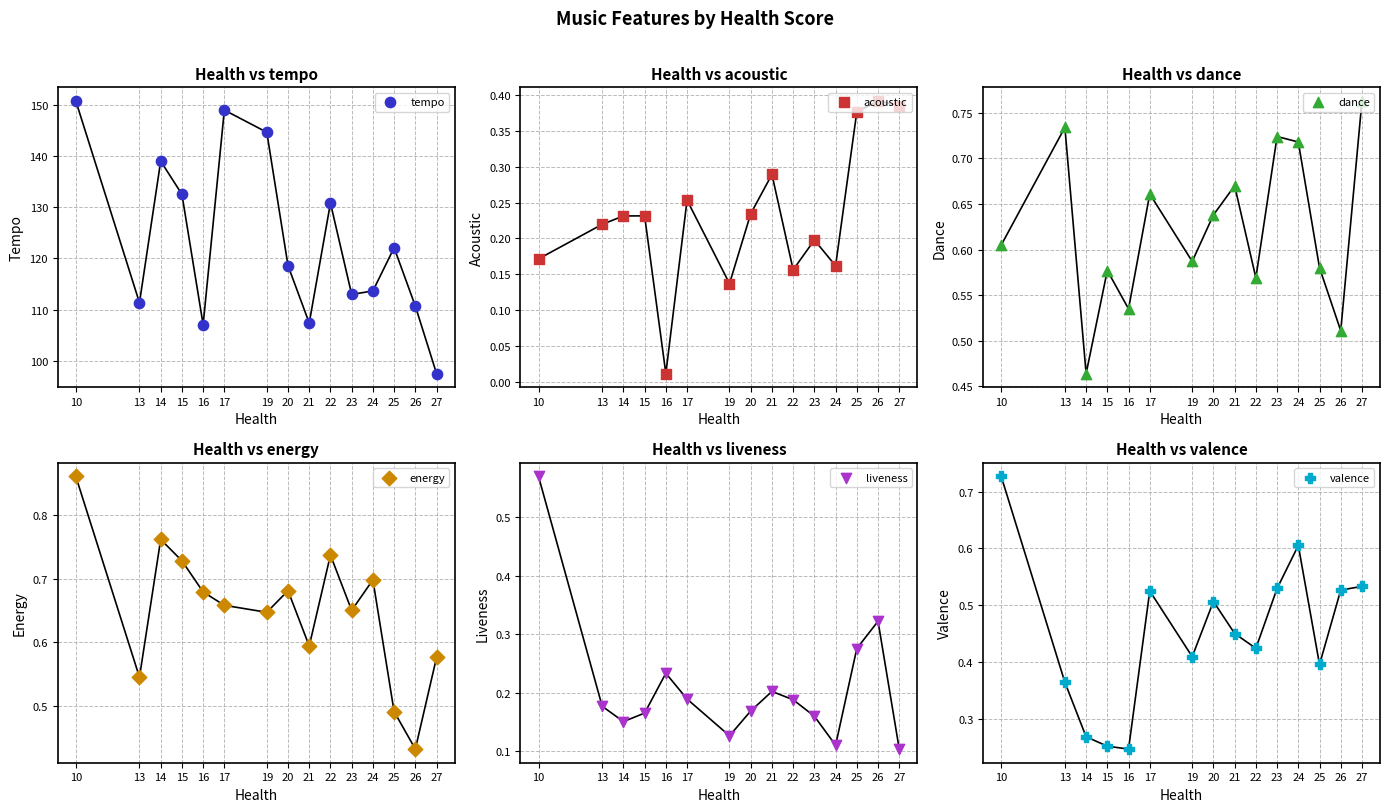

Which series has the largest total across all categories?

tempo